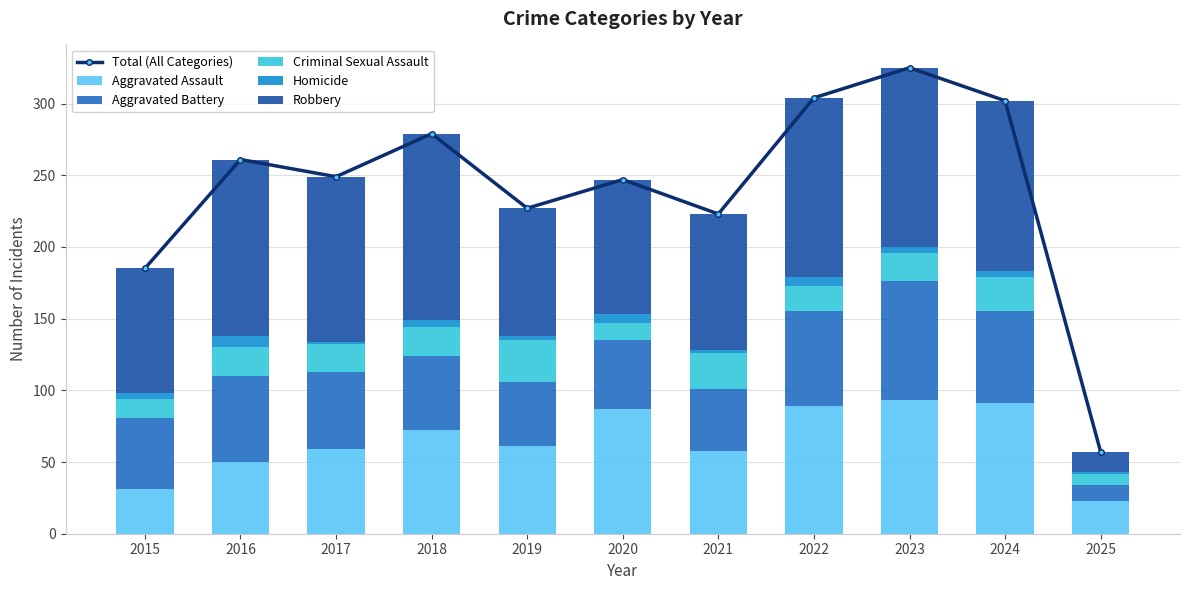

Count the number of data series in this chart.

6